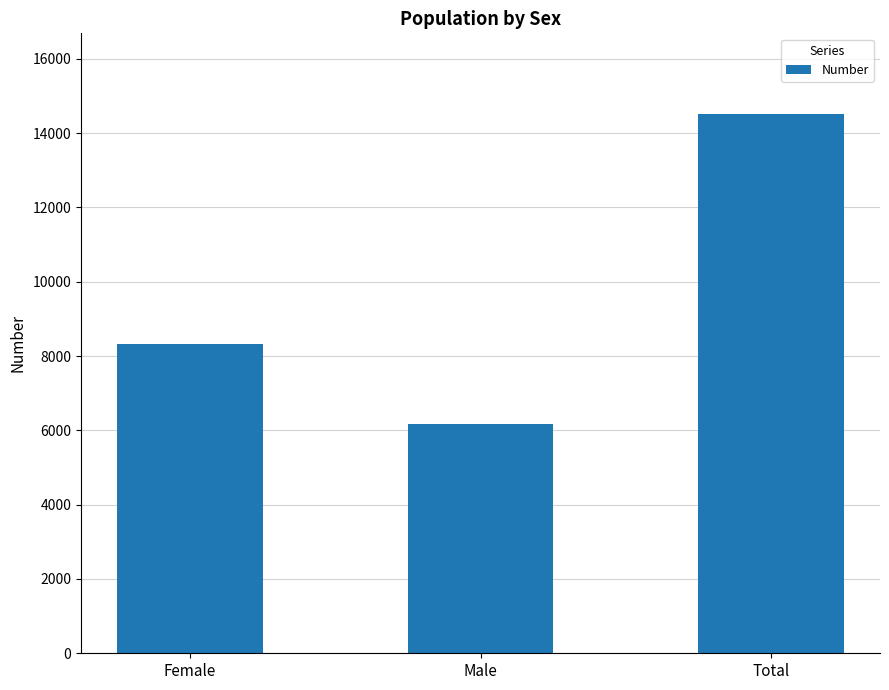

What is the sum of all values?

29022